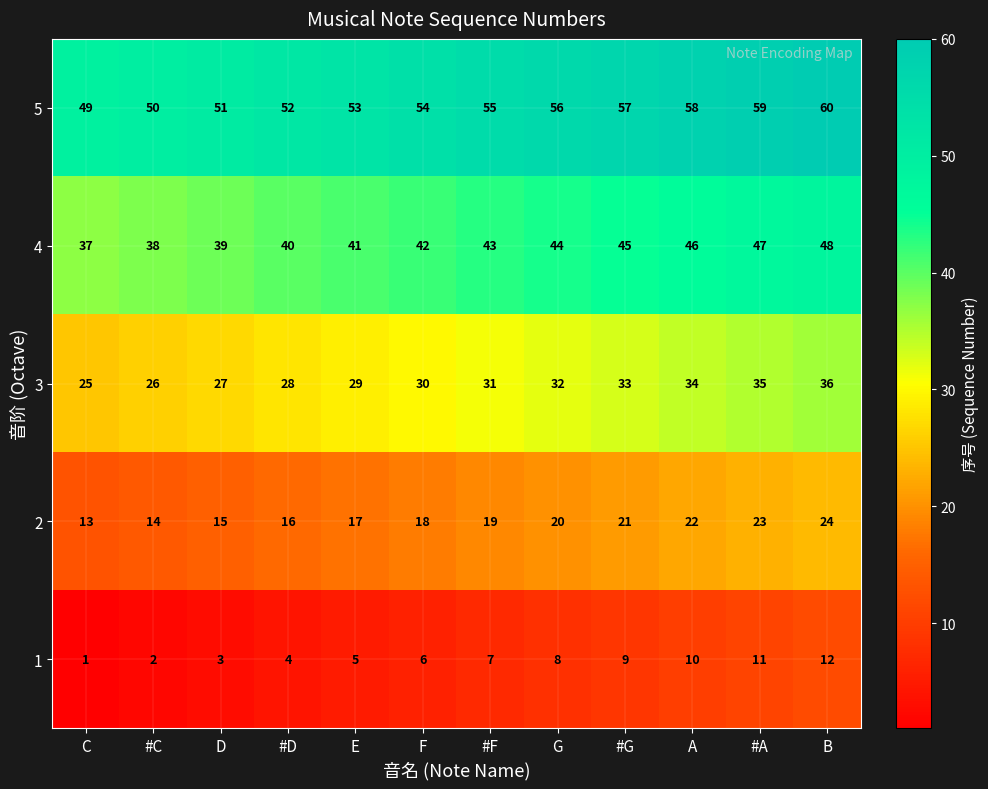

What is the total value across all series at A?

170